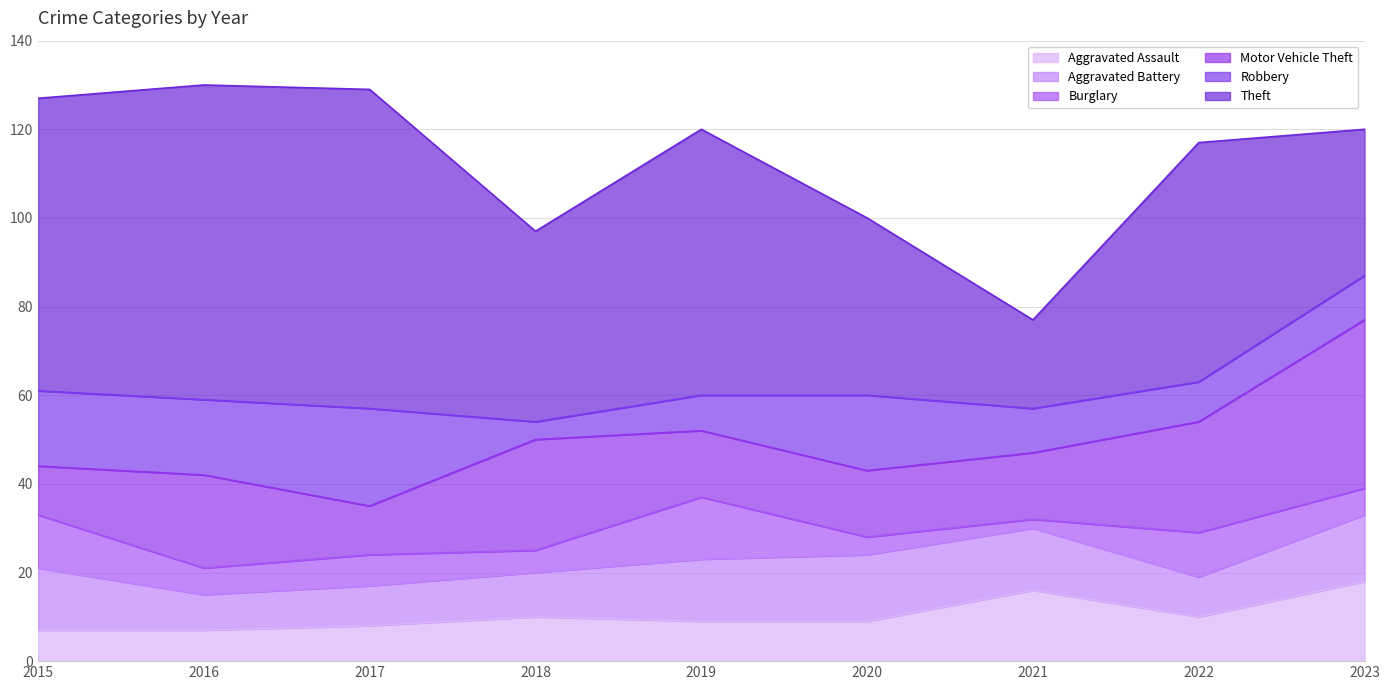

How many Aggravated Battery values are between 9 and 14?

6